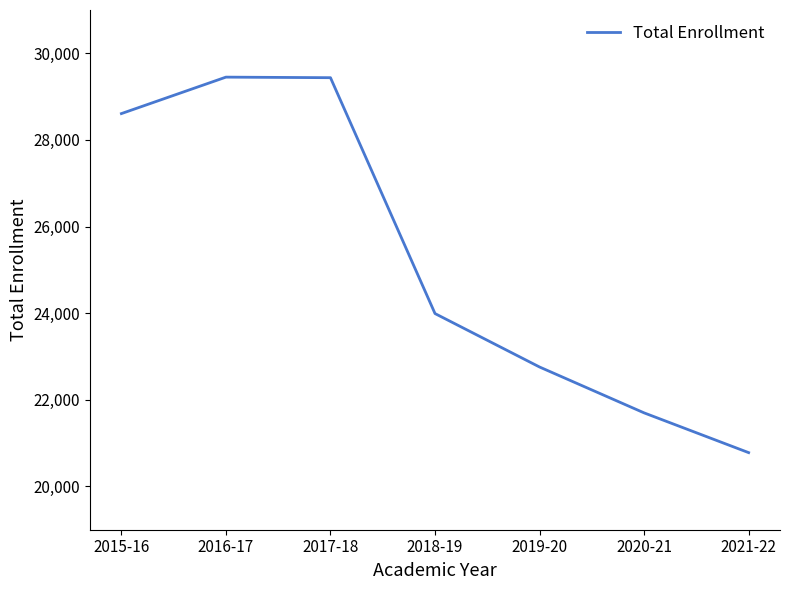

What is the sum of the values at 2017-18 and 2020-21?

51135